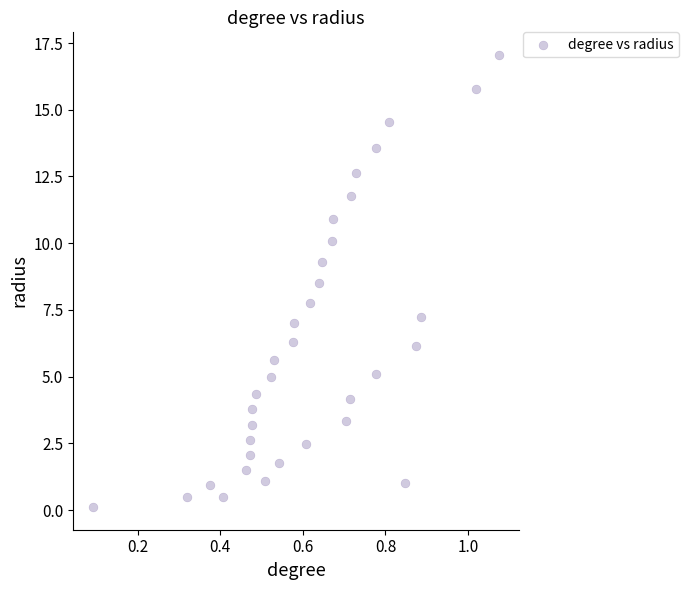

What is the range of X values (max minus min)?

1.0